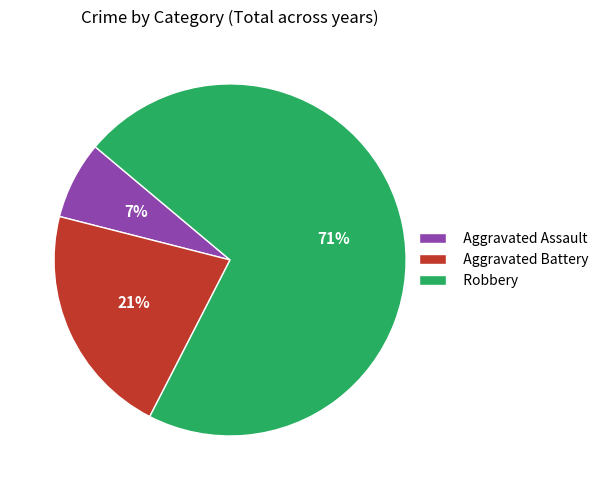

To the nearest percent, what is the average slice percentage?

33%